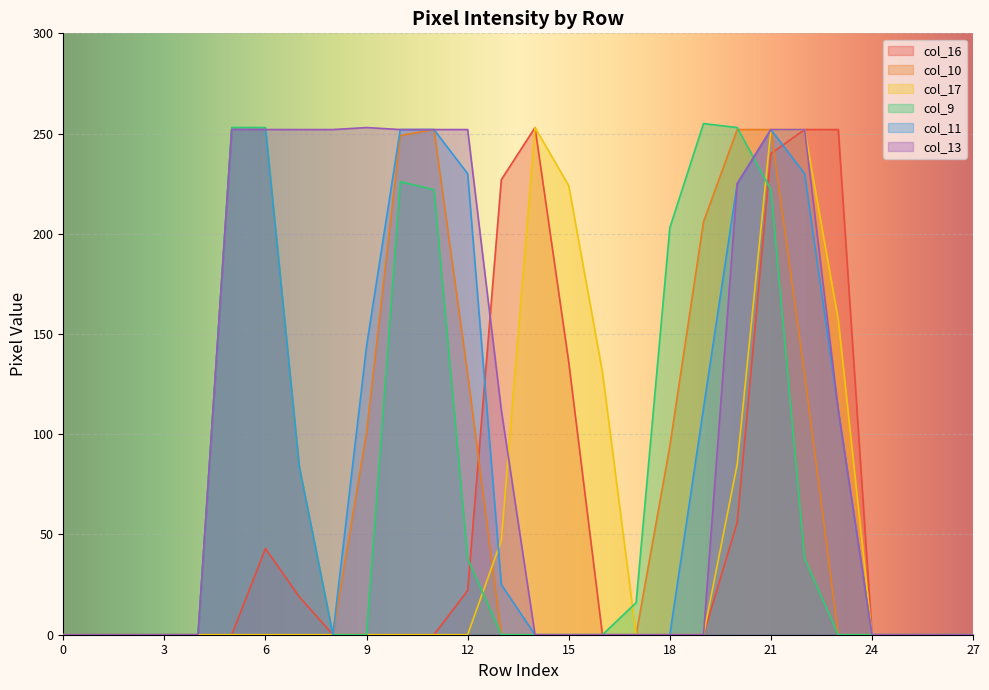

How many values in col_16 are above zero?

10